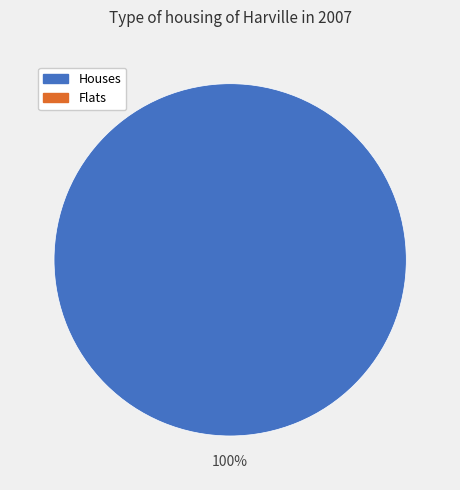

Count the number of slices in the pie.

1